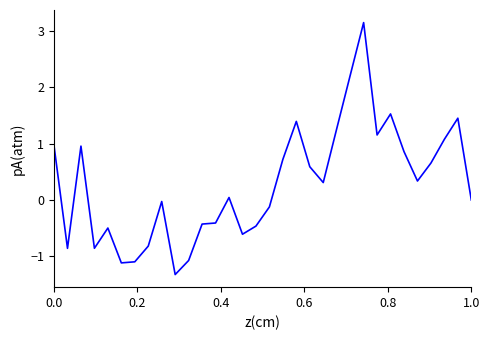

What is the minimum value shown in the chart?

-1.3